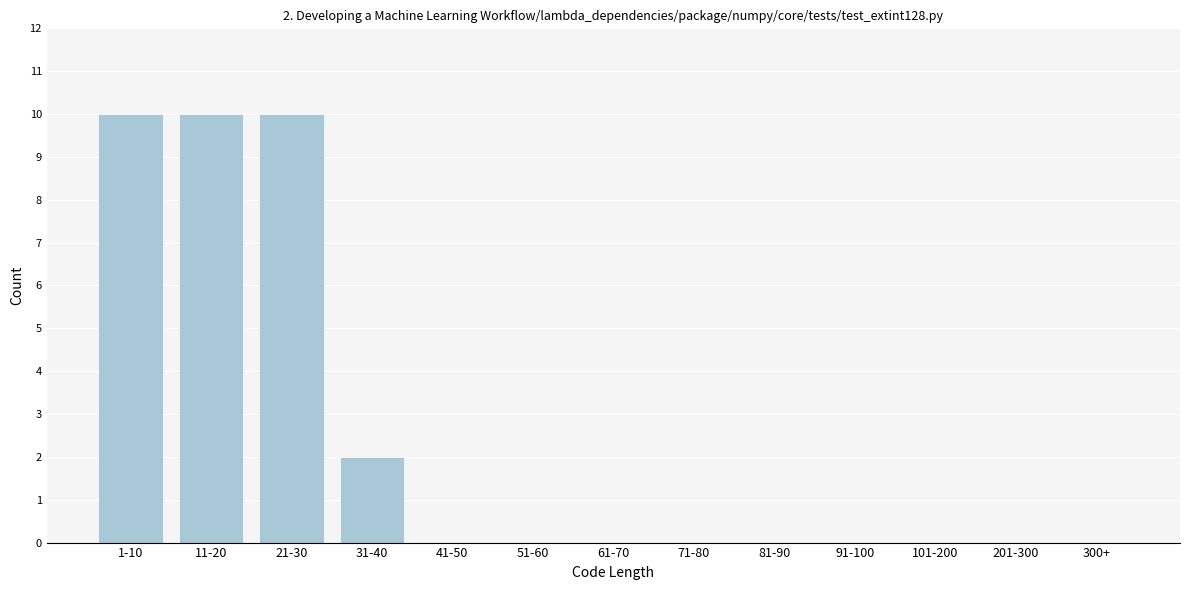

Reading left to right, list all the values displayed in this chart.

1-10=10	11-20=10	21-30=10	31-40=2	41-50=0	51-60=0	61-70=0	71-80=0	81-90=0	91-100=0	101-200=0	201-300=0	300+=0